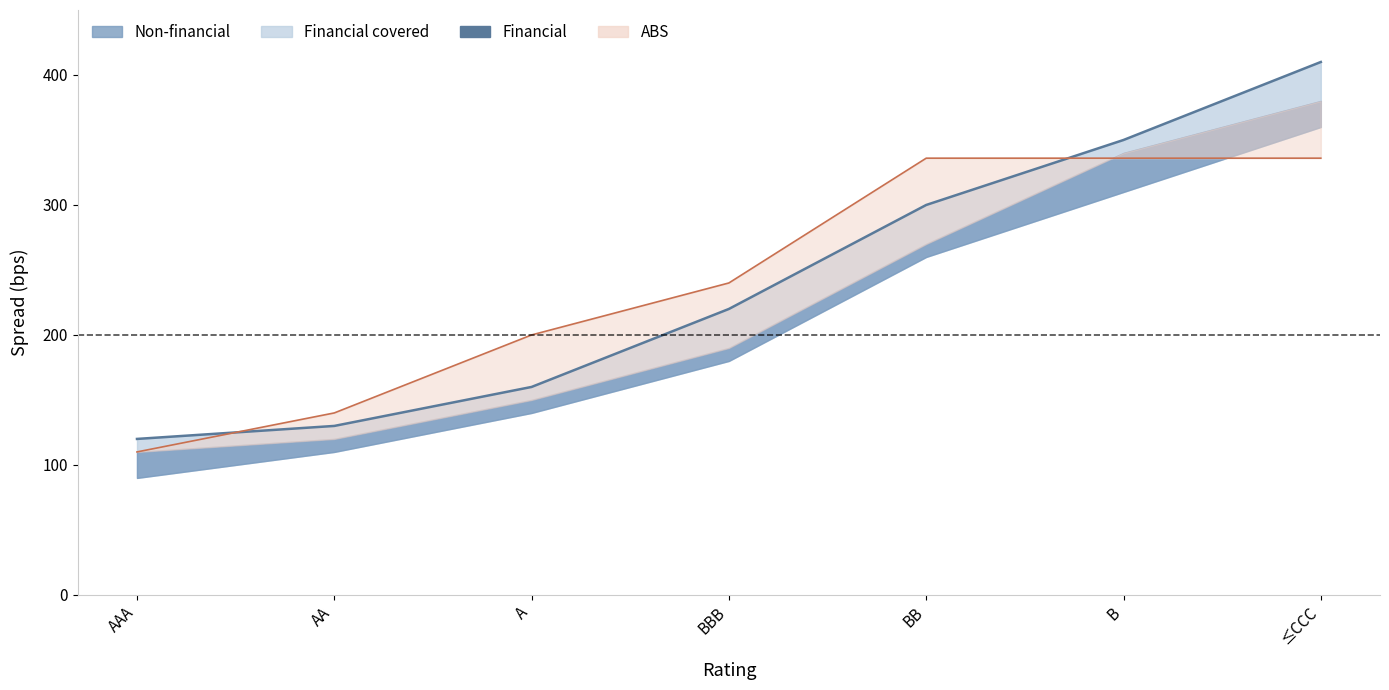

The chart shows a value of 137 at B. True or false?

False